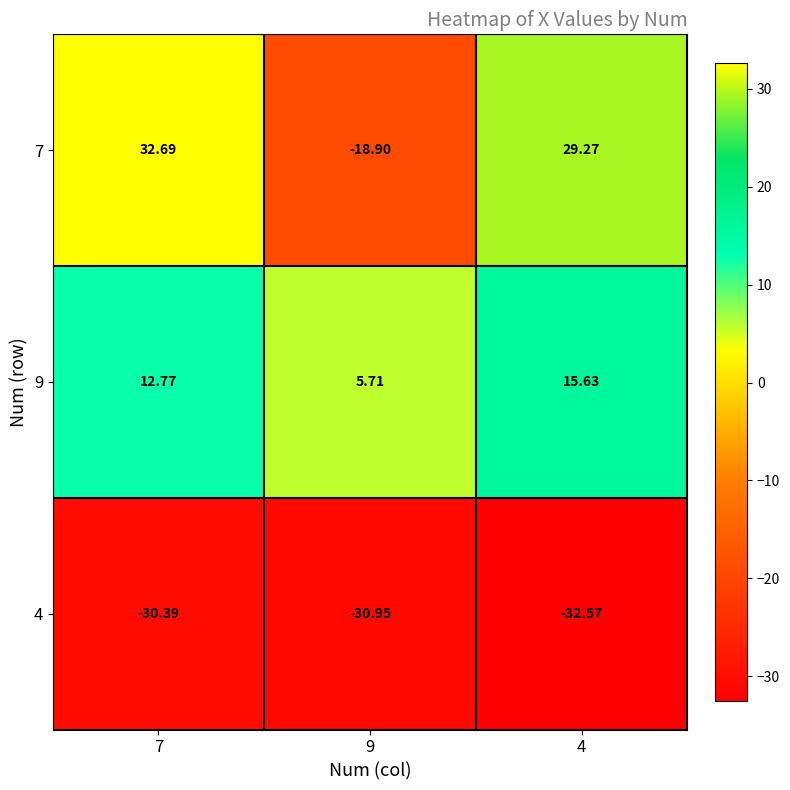

Which series has the largest total across all categories?

7